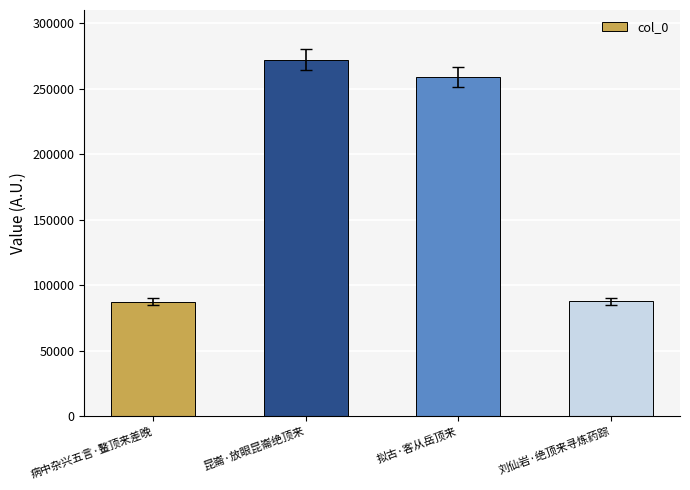

The value at 昆崙·放眼昆崙绝顶来 is 271999. True or false?

True